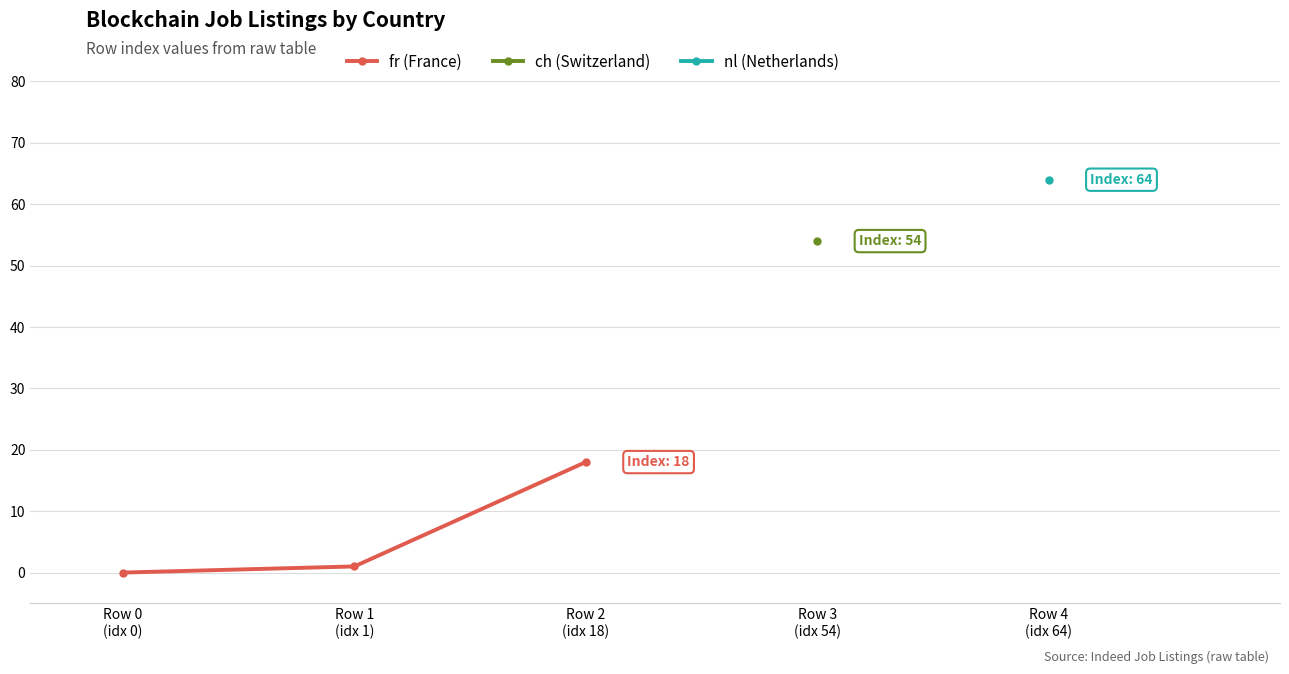

The value at Row 2
(idx 18) is 25. True or false?

False